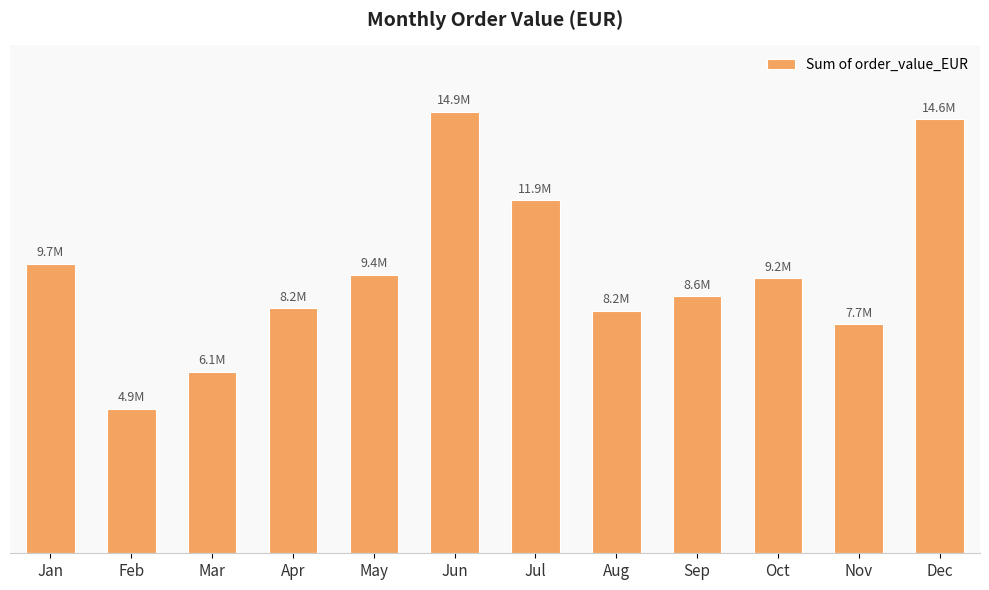

Does the chart contain any negative values?

No